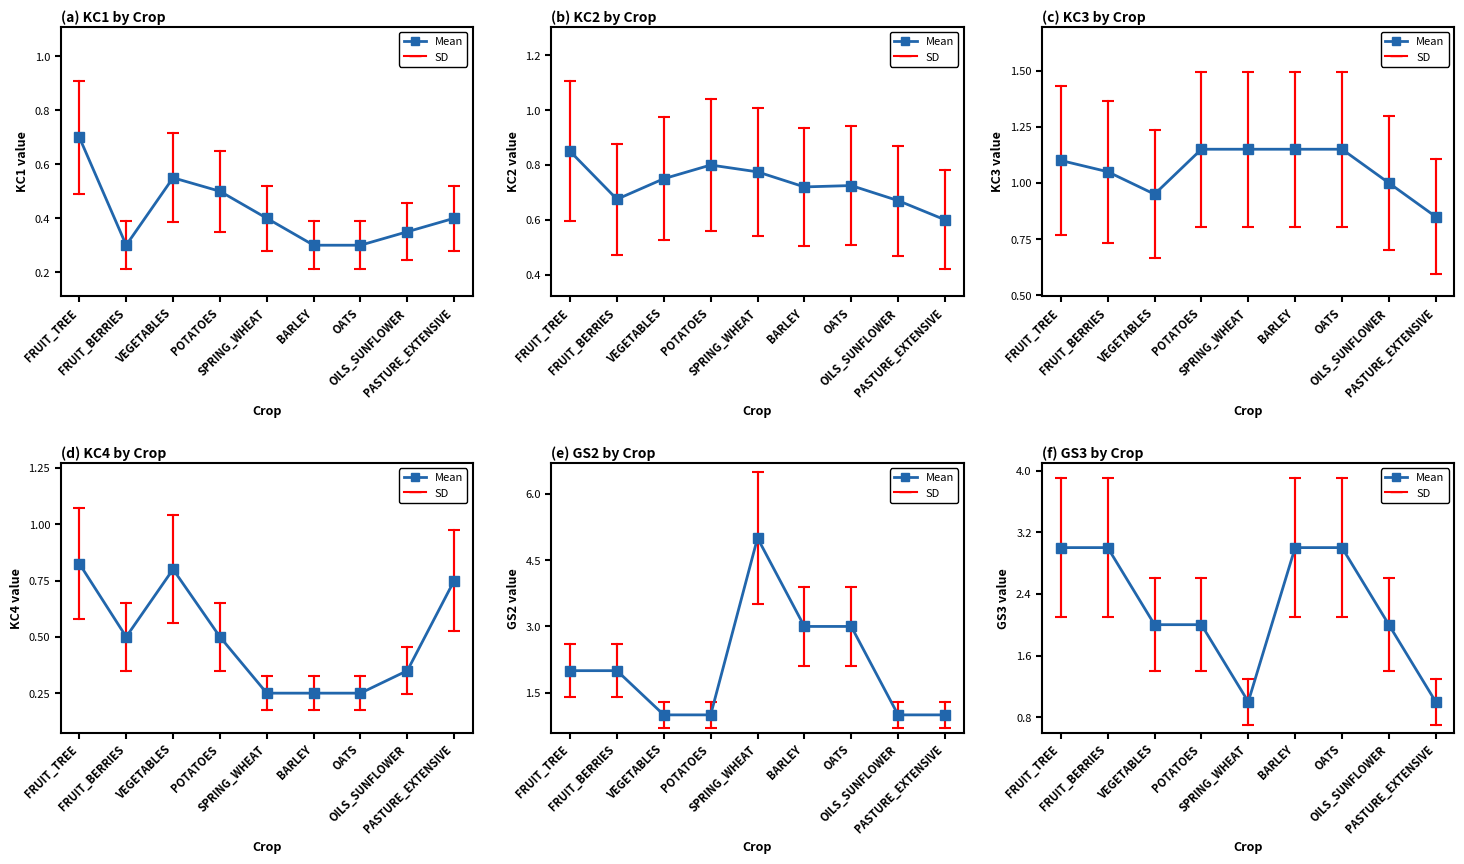

Where does the data first go above 2?

FRUIT_TREE